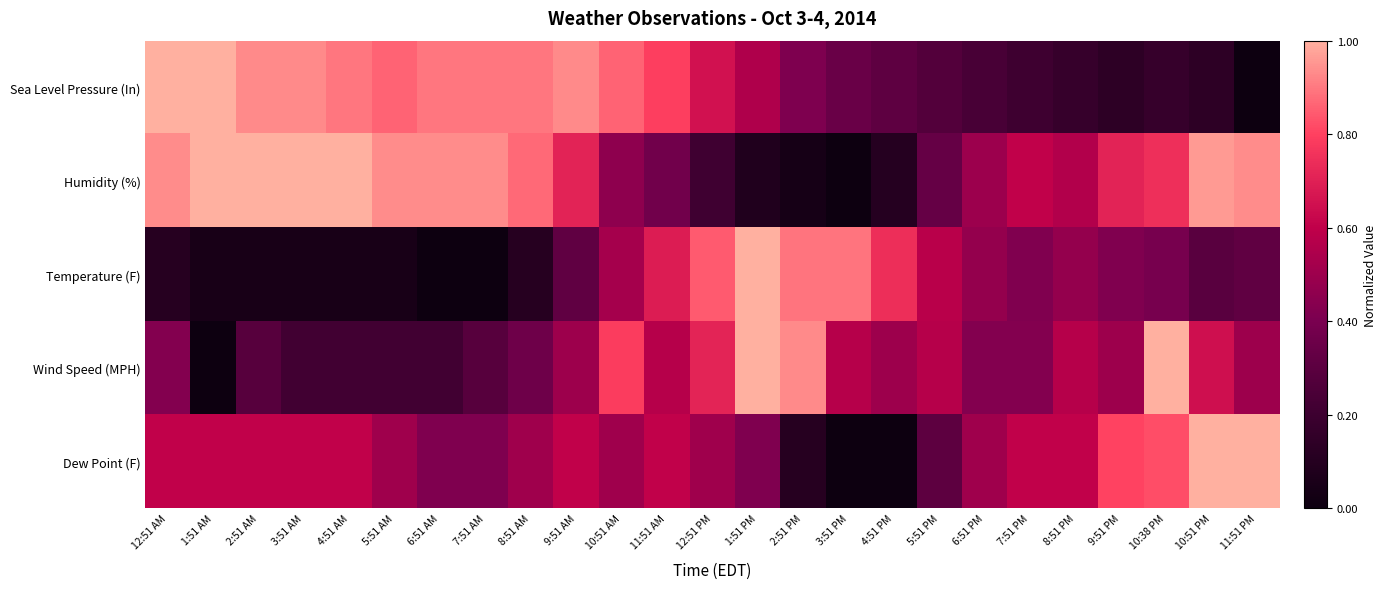

Reading right to left, transcribe all the data shown in this chart.

Sea Level Pressure (In): 11:51 PM=0.0	10:51 PM=0.1	10:38 PM=0.2	9:51 PM=0.1	8:51 PM=0.2	7:51 PM=0.2	6:51 PM=0.2	5:51 PM=0.3	4:51 PM=0.3	3:51 PM=0.3	2:51 PM=0.4	1:51 PM=0.6	12:51 PM=0.7	11:51 AM=0.8	10:51 AM=0.9	9:51 AM=0.9	8:51 AM=0.9	7:51 AM=0.9	6:51 AM=0.9	5:51 AM=0.9	4:51 AM=0.9	3:51 AM=0.9	2:51 AM=0.9	1:51 AM=1.0	12:51 AM=1.0
Humidity (%): 11:51 PM=0.9	10:51 PM=1.0	10:38 PM=0.7	9:51 PM=0.7	8:51 PM=0.6	7:51 PM=0.6	6:51 PM=0.5	5:51 PM=0.3	4:51 PM=0.1	3:51 PM=0.0	2:51 PM=0.0	1:51 PM=0.1	12:51 PM=0.2	11:51 AM=0.4	10:51 AM=0.5	9:51 AM=0.7	8:51 AM=0.9	7:51 AM=0.9	6:51 AM=0.9	5:51 AM=0.9	4:51 AM=1.0	3:51 AM=1.0	2:51 AM=1.0	1:51 AM=1.0	12:51 AM=0.9
Temperature (F): 11:51 PM=0.3	10:51 PM=0.3	10:38 PM=0.4	9:51 PM=0.4	8:51 PM=0.5	7:51 PM=0.4	6:51 PM=0.5	5:51 PM=0.6	4:51 PM=0.7	3:51 PM=0.9	2:51 PM=0.9	1:51 PM=1.0	12:51 PM=0.8	11:51 AM=0.7	10:51 AM=0.5	9:51 AM=0.3	8:51 AM=0.1	7:51 AM=0.0	6:51 AM=0.0	5:51 AM=0.0	4:51 AM=0.0	3:51 AM=0.0	2:51 AM=0.0	1:51 AM=0.0	12:51 AM=0.1
Wind Speed (MPH): 11:51 PM=0.5	10:51 PM=0.6	10:38 PM=1.0	9:51 PM=0.5	8:51 PM=0.6	7:51 PM=0.4	6:51 PM=0.4	5:51 PM=0.6	4:51 PM=0.5	3:51 PM=0.6	2:51 PM=0.9	1:51 PM=1.0	12:51 PM=0.7	11:51 AM=0.6	10:51 AM=0.8	9:51 AM=0.5	8:51 AM=0.4	7:51 AM=0.3	6:51 AM=0.2	5:51 AM=0.2	4:51 AM=0.2	3:51 AM=0.2	2:51 AM=0.3	1:51 AM=0.0	12:51 AM=0.4
Dew Point (F): 11:51 PM=1.0	10:51 PM=1.0	10:38 PM=0.8	9:51 PM=0.8	8:51 PM=0.6	7:51 PM=0.6	6:51 PM=0.5	5:51 PM=0.3	4:51 PM=0.0	3:51 PM=0.0	2:51 PM=0.1	1:51 PM=0.4	12:51 PM=0.5	11:51 AM=0.6	10:51 AM=0.5	9:51 AM=0.6	8:51 AM=0.5	7:51 AM=0.4	6:51 AM=0.4	5:51 AM=0.5	4:51 AM=0.6	3:51 AM=0.6	2:51 AM=0.6	1:51 AM=0.6	12:51 AM=0.6